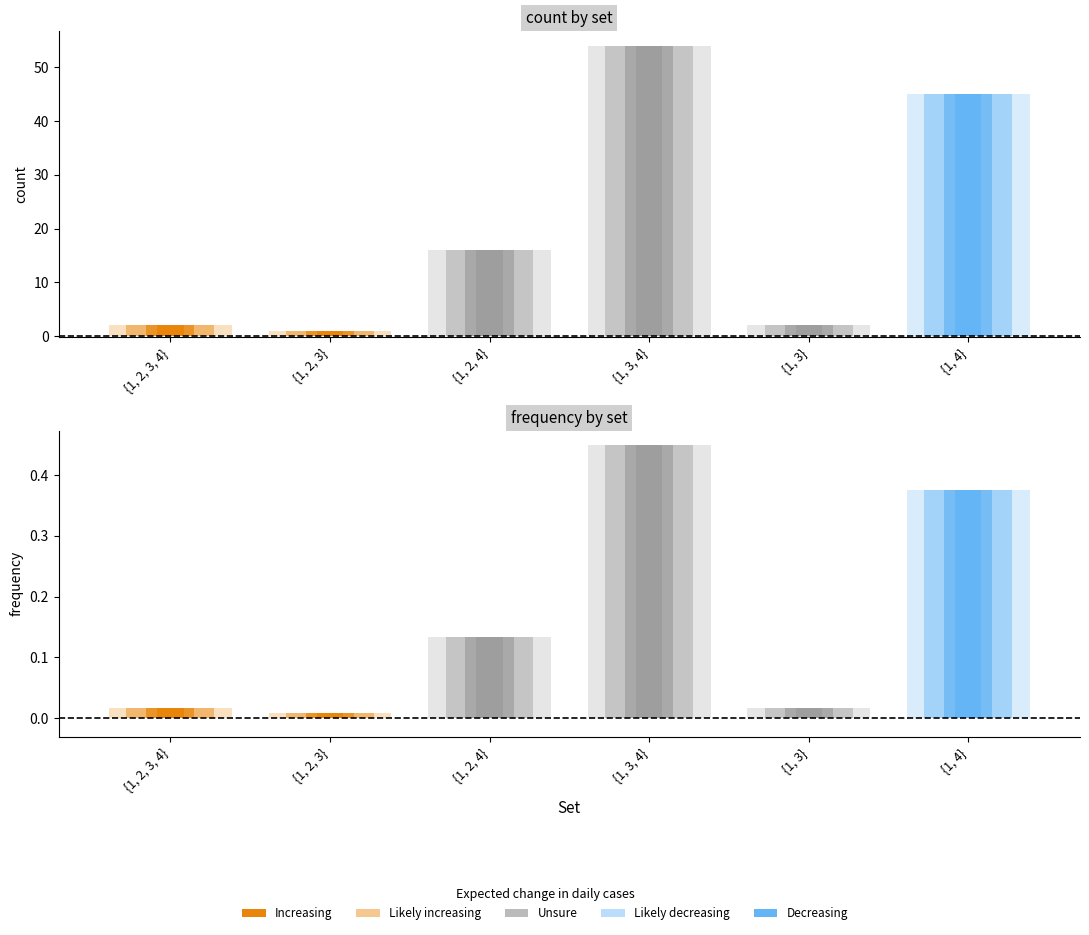

At which label does count first exceed 16?

{1, 3, 4}